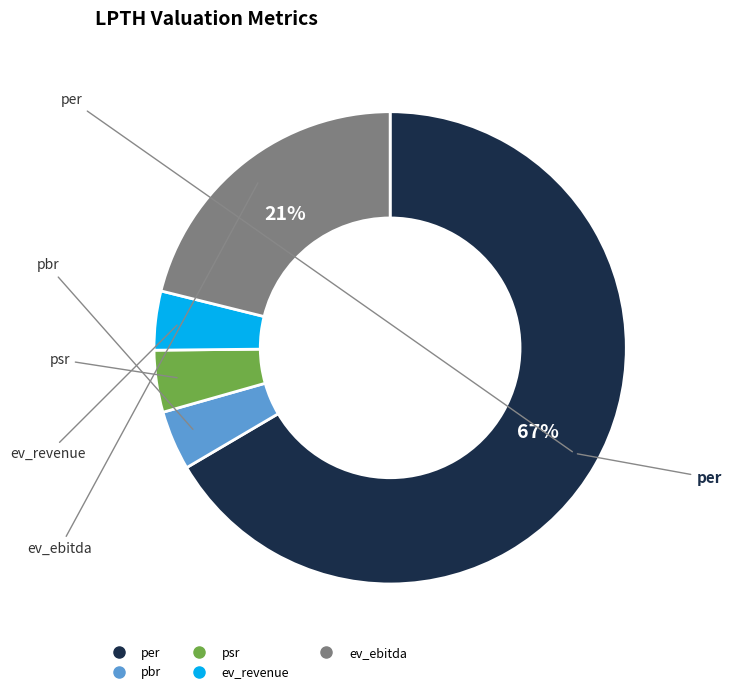

Combined, do ev_revenue and psr account for over 50%?

No